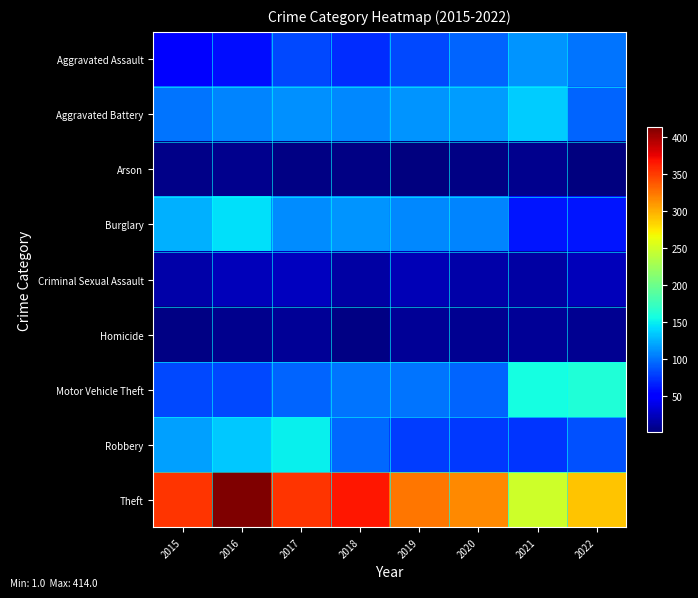

Which has a higher value, 2016 or 2021?

2021